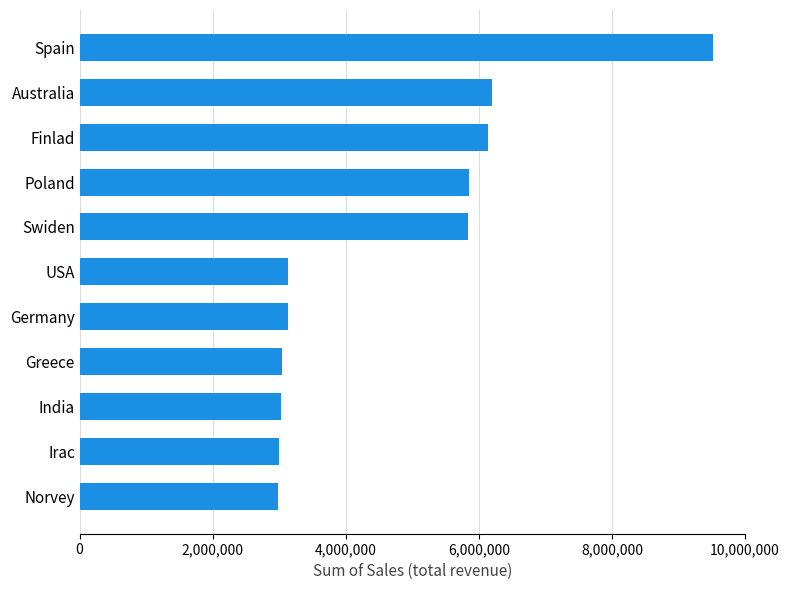

What is the smallest value displayed?

2988424